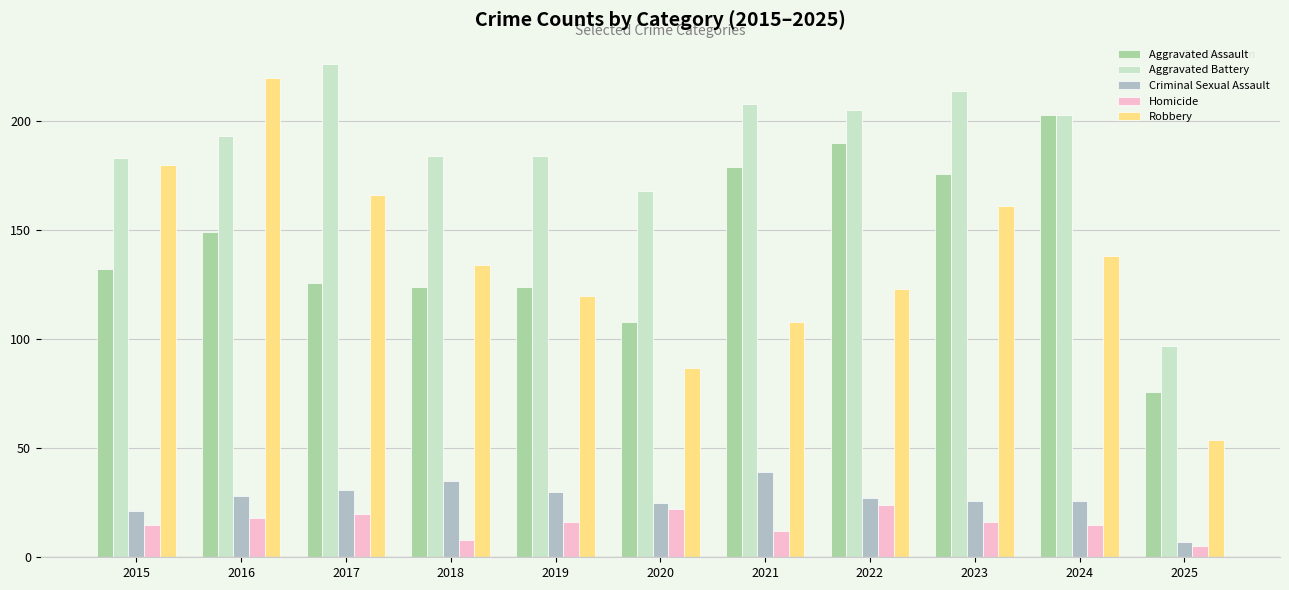

What is the value of the Aggravated Assault bar at the 4th from the left?

124